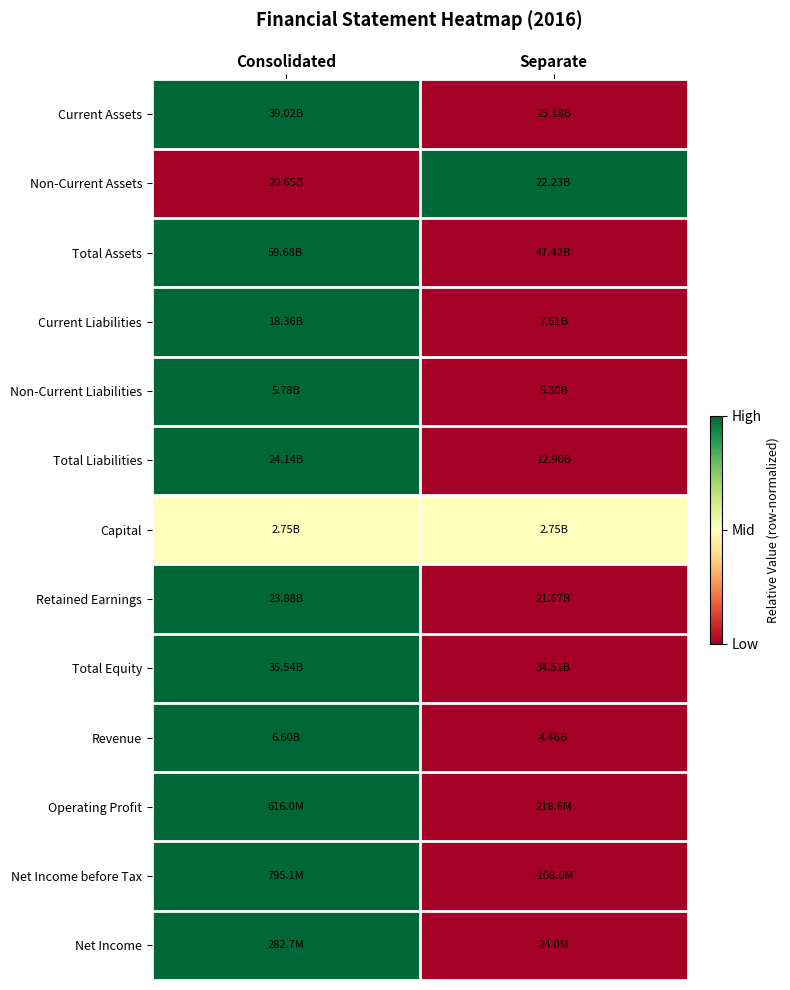

Between Consolidated and Separate, which is larger?

Consolidated